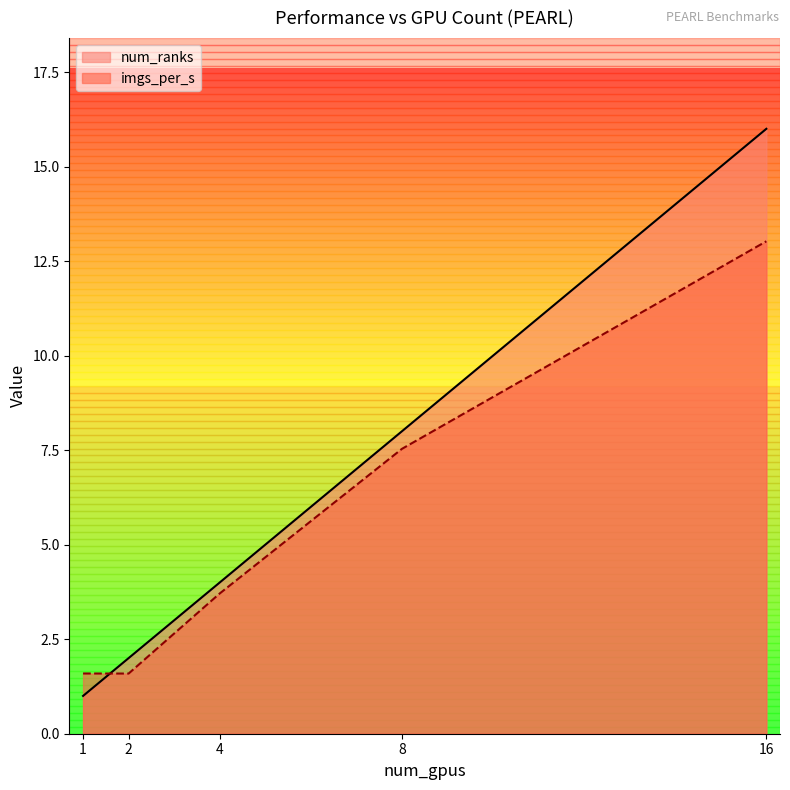

Which series has the widest spread of values?

num_ranks